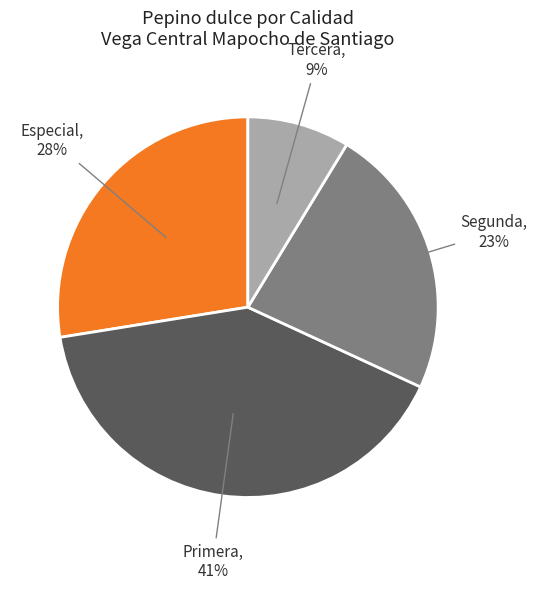

Do Segunda and Primera together represent more than half of the pie?

Yes